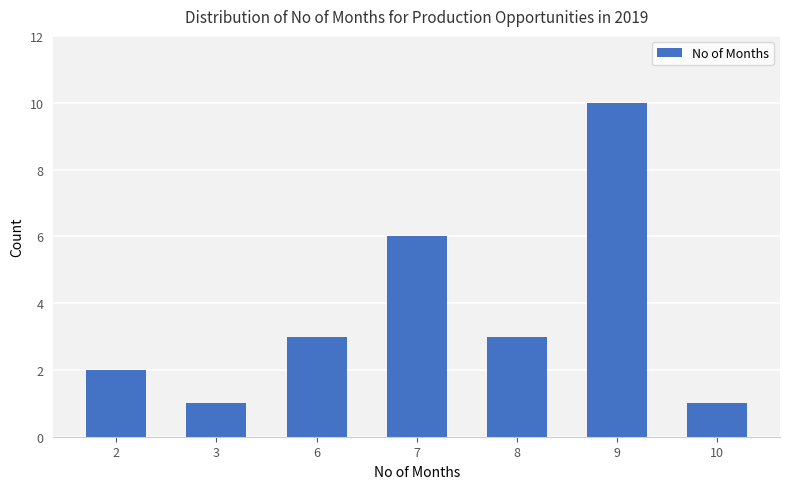

Count the number of categories in the chart.

7